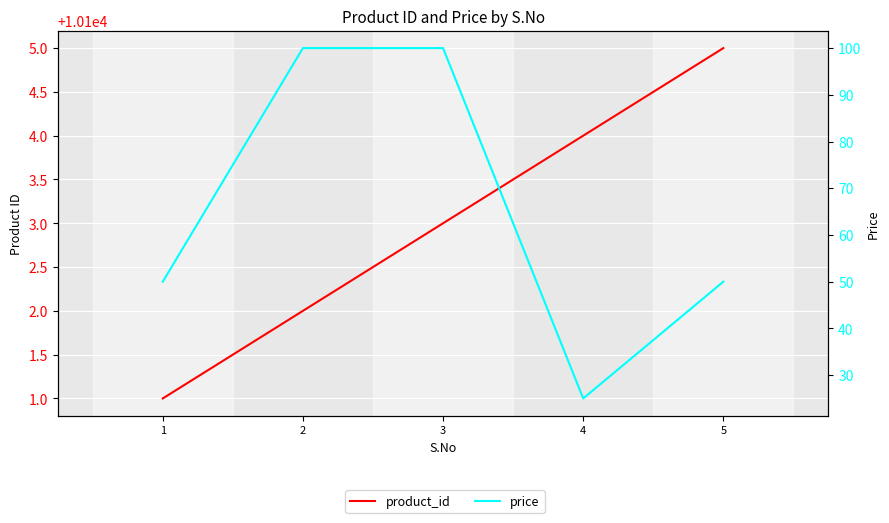

At how many categories does at least one series exceed 4524?

5